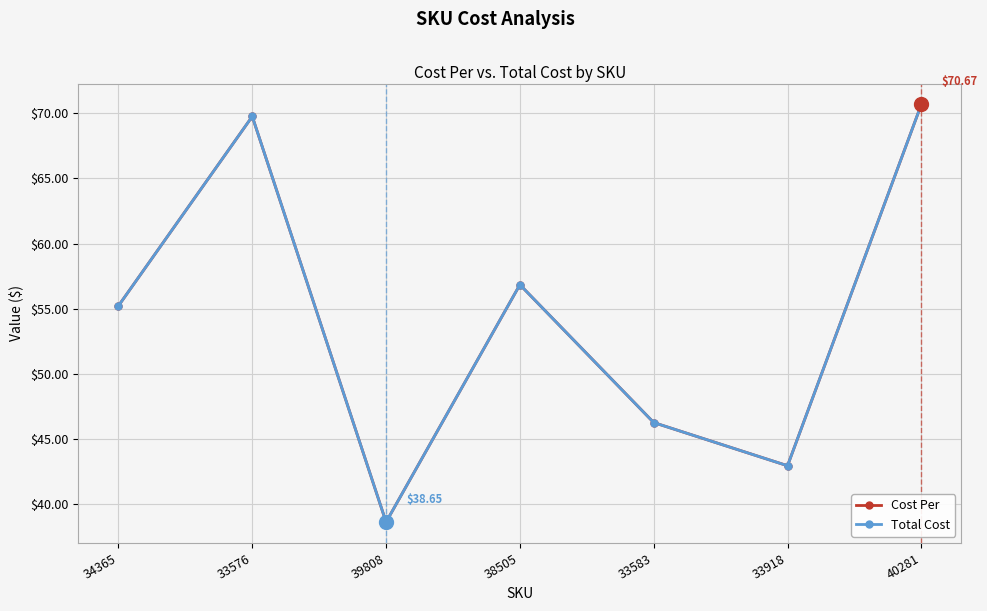

Does the chart have visible grid lines?

Yes